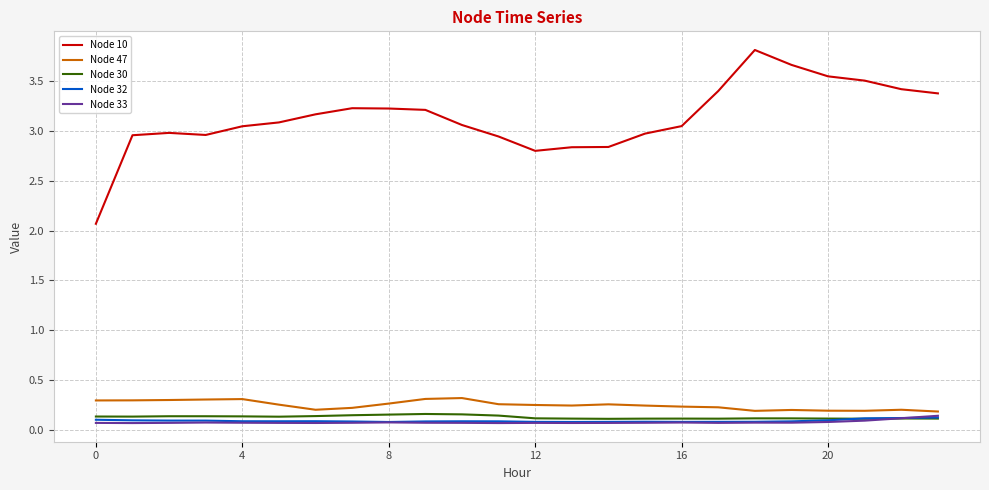

What is the maximum value shown in the chart?

3.8